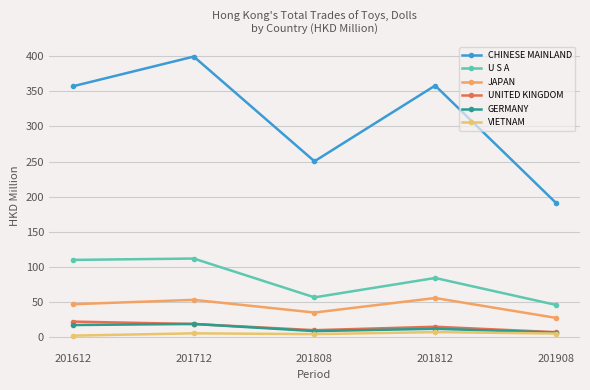

At how many categories does at least one series exceed 70?

5